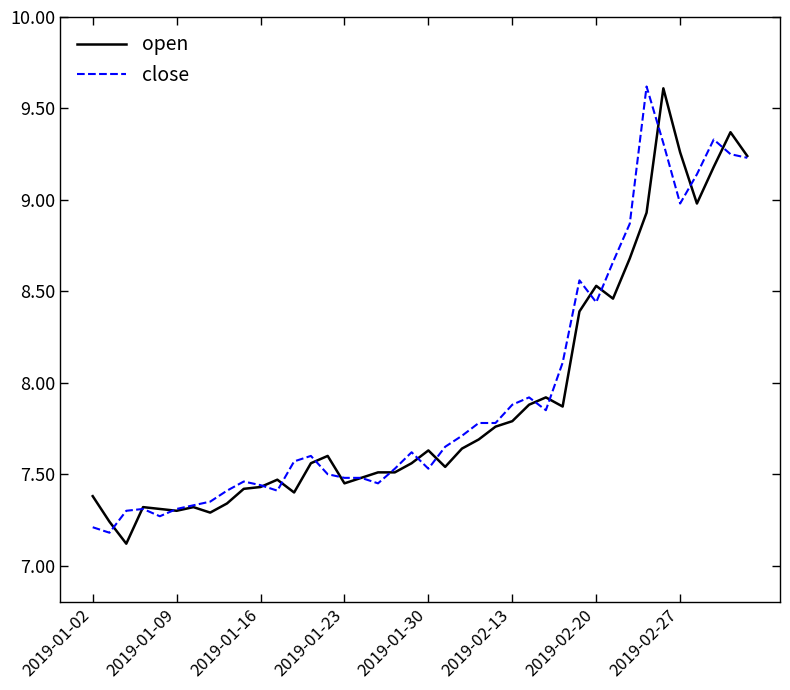

How many categories are shown in the chart?

40